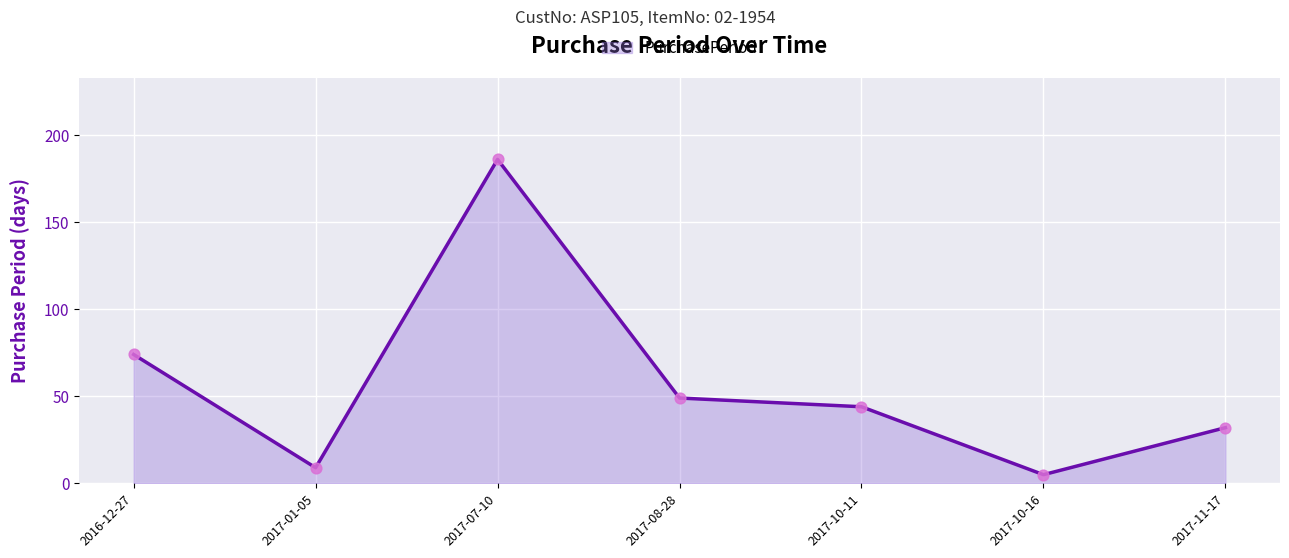

What is the change in value from 2016-12-27 to 2017-10-11?

-30